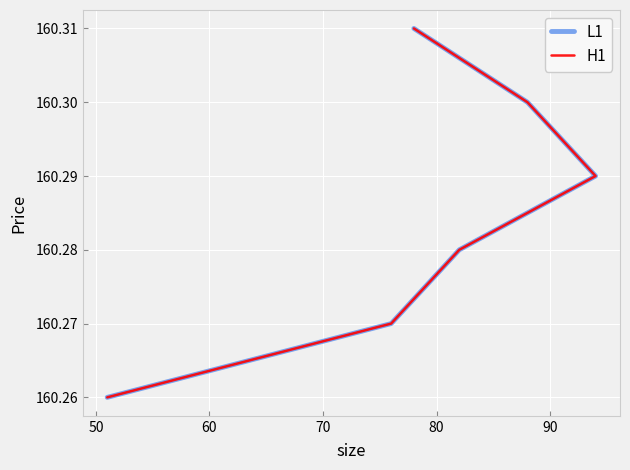

Reading right to left, transcribe all the data shown in this chart.

L1: 160.3	160.3	160.3	160.3	160.3	160.3
H1: 160.3	160.3	160.3	160.3	160.3	160.3